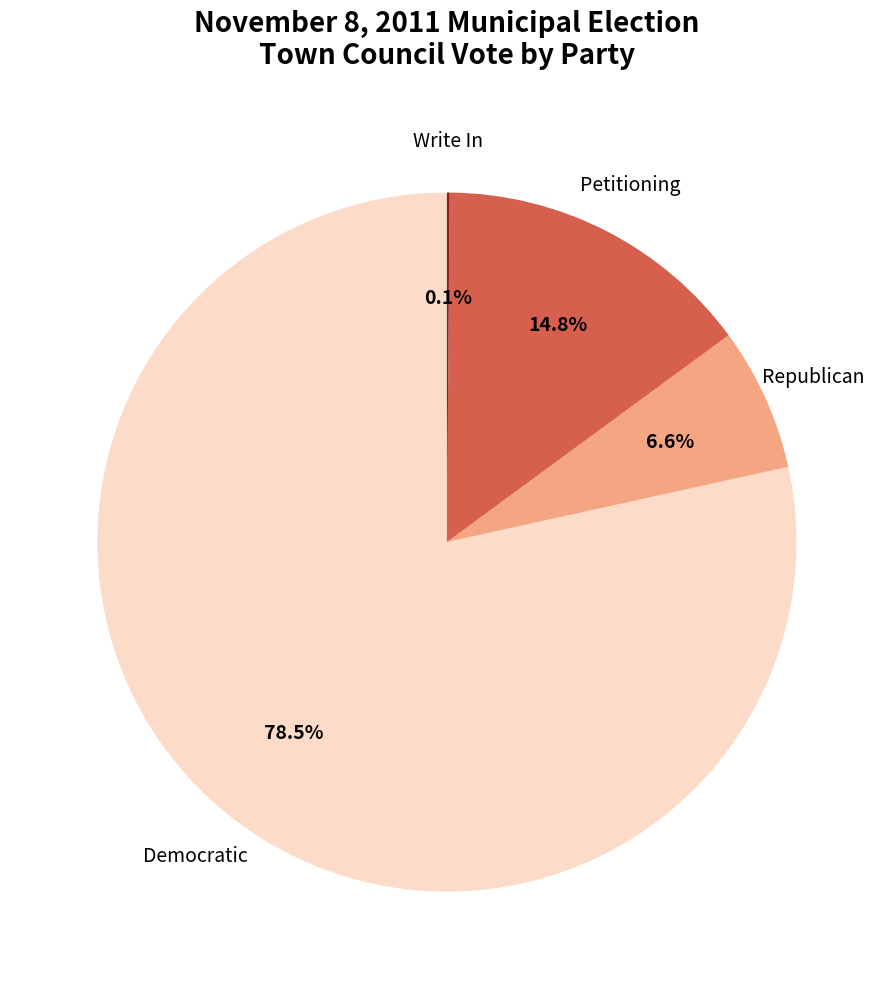

Is there any slice that represents more than half of the pie?

Yes